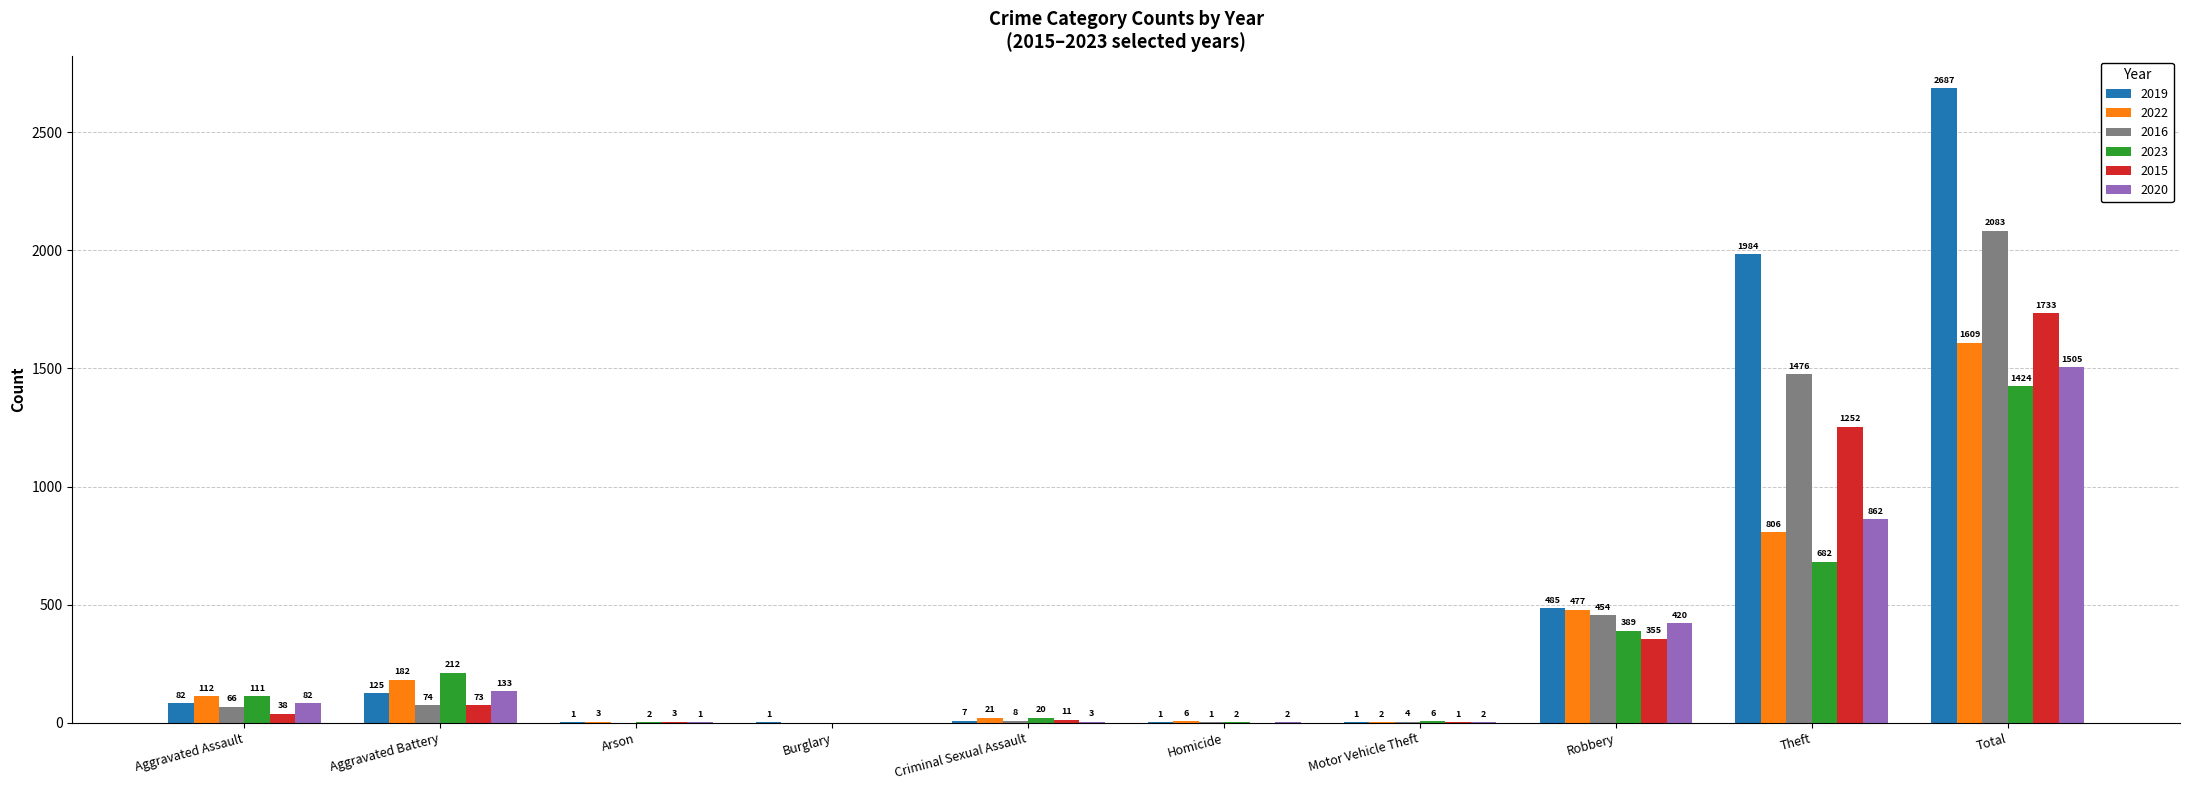

What are all the series names shown in the legend?

2019, 2022, 2016, 2023, 2015, 2020